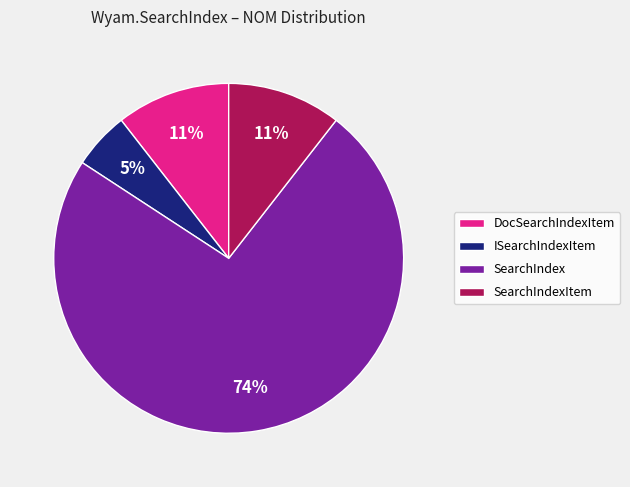

Between DocSearchIndexItem and ISearchIndexItem, which is larger?

DocSearchIndexItem